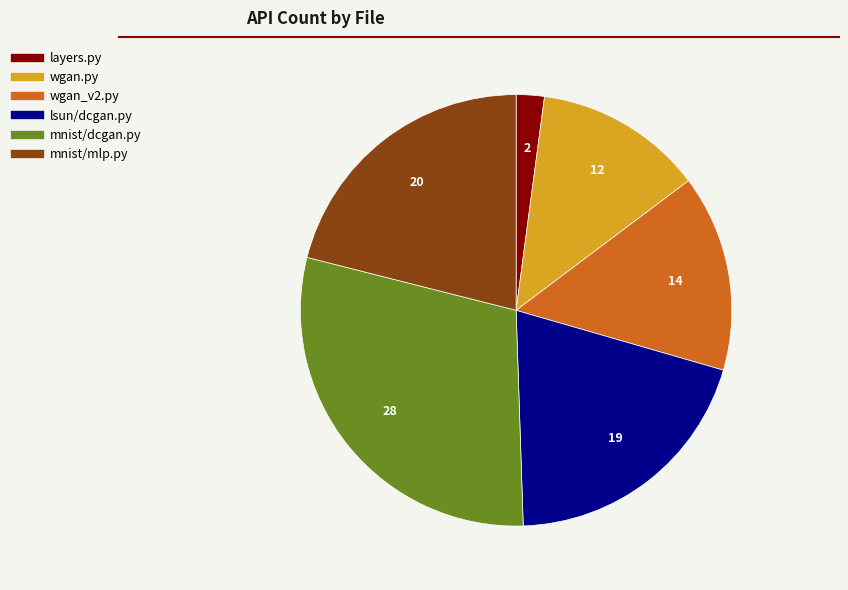

Is it true that layers.py is 9% of the pie?

False